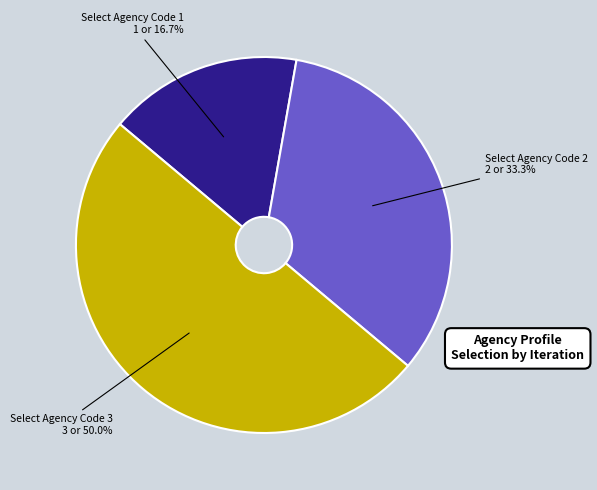

Is it true that Select Agency Code 1 is 29% of the pie?

False